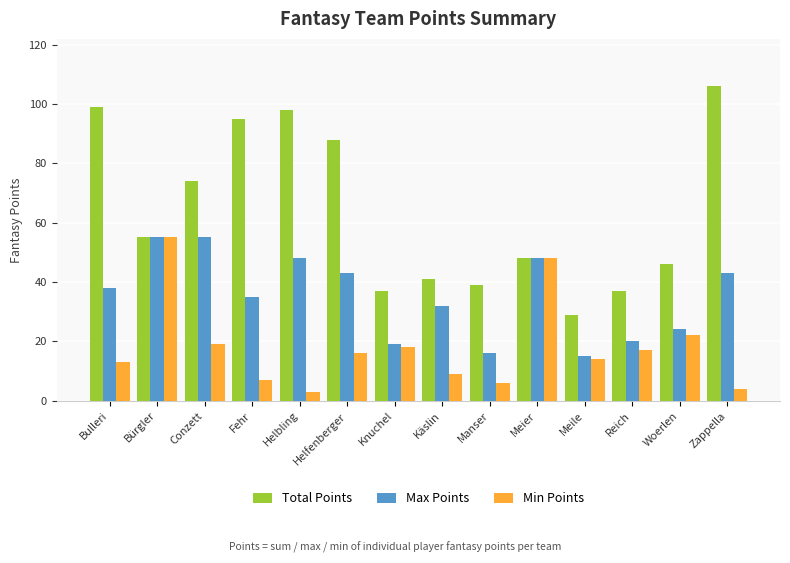

What position from the left is Meier?

10